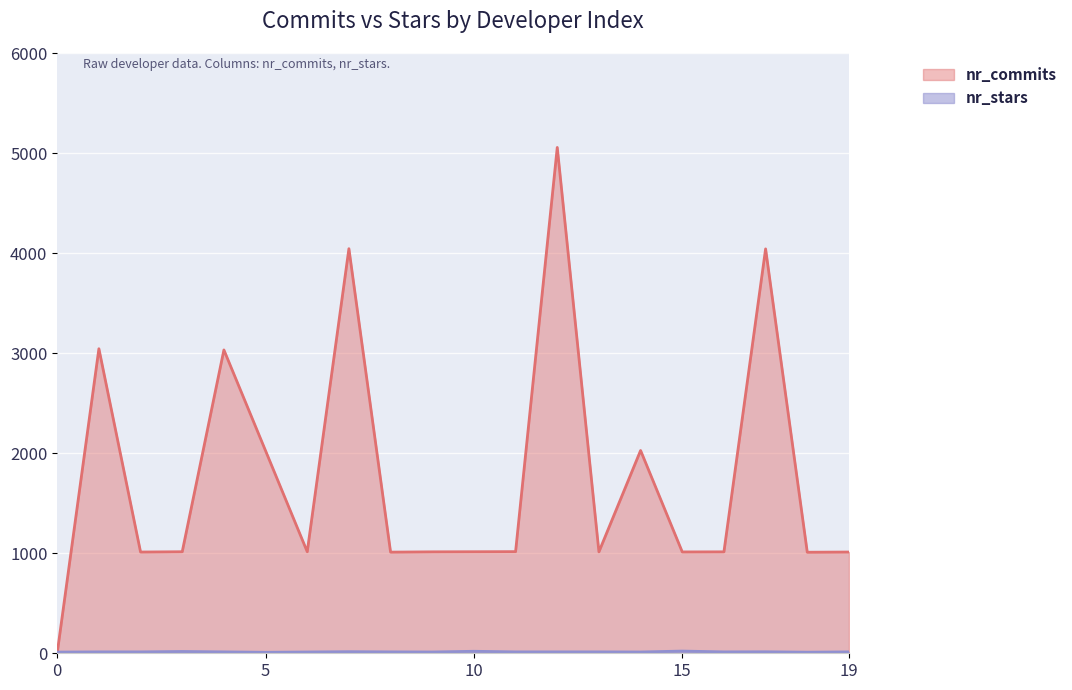

What is the greatest value displayed?

5056